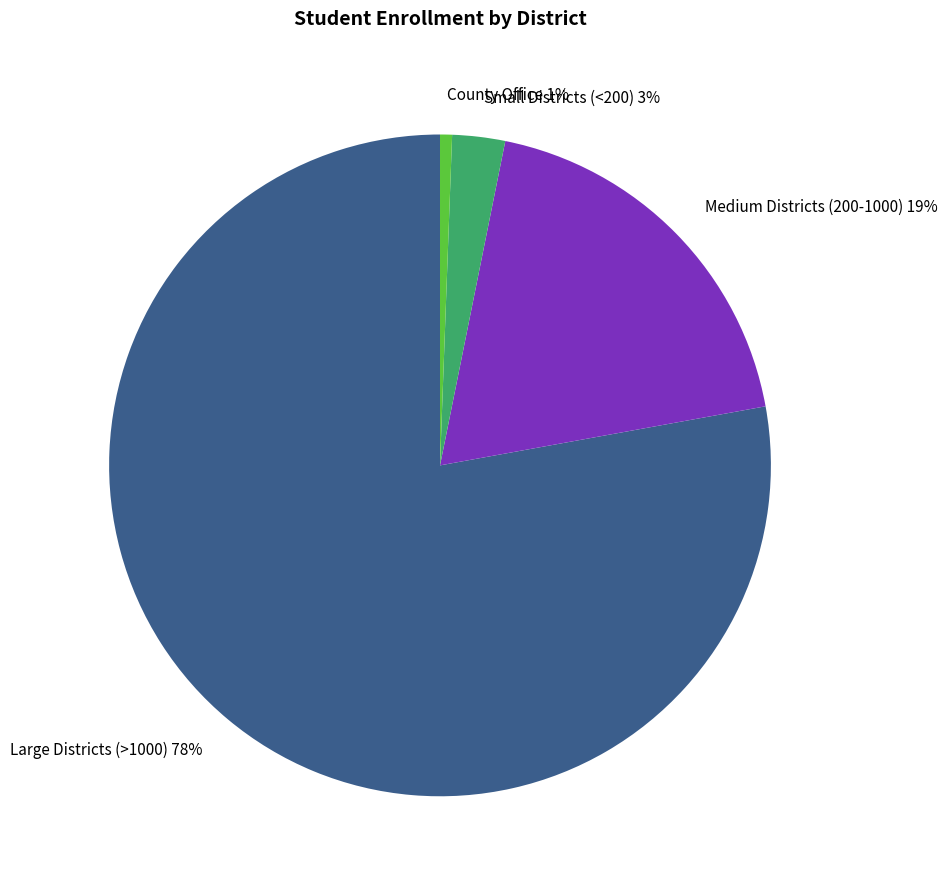

Do Medium Districts (200-1000) and Small Districts (<200) together represent more than half of the pie?

No